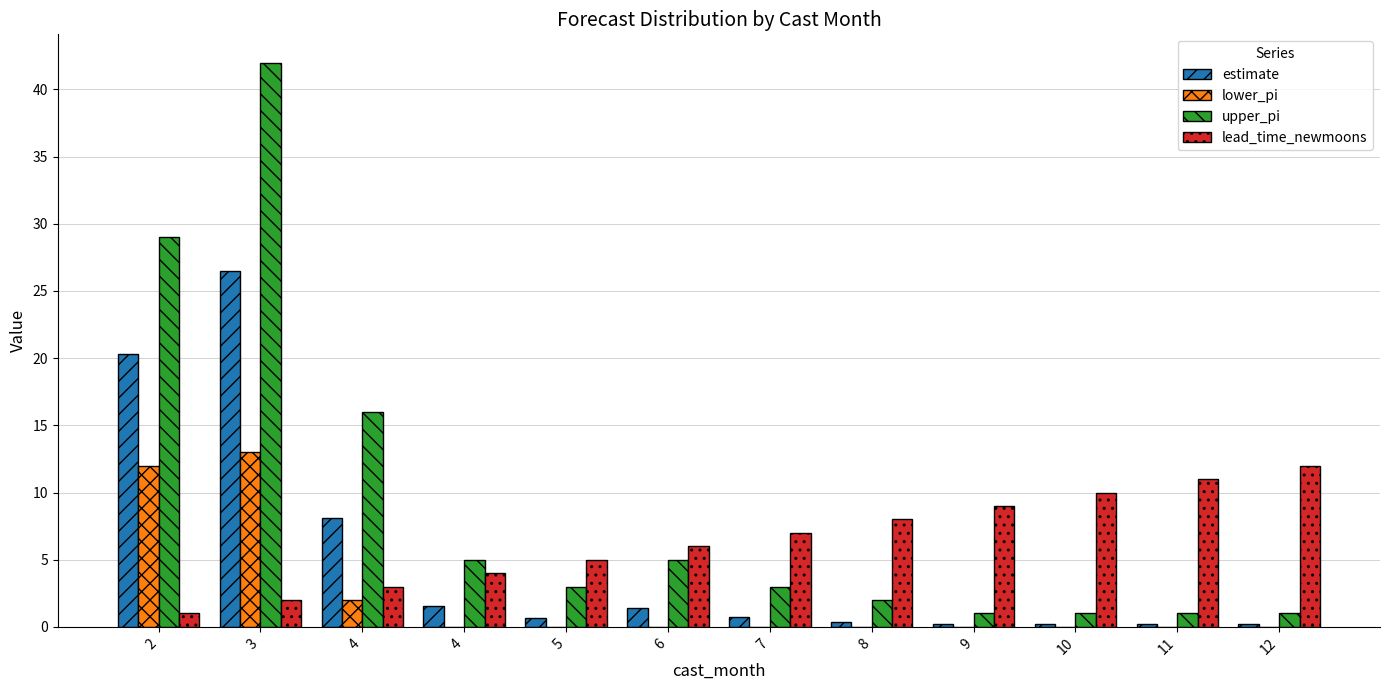

How many categories are shown in the chart?

12